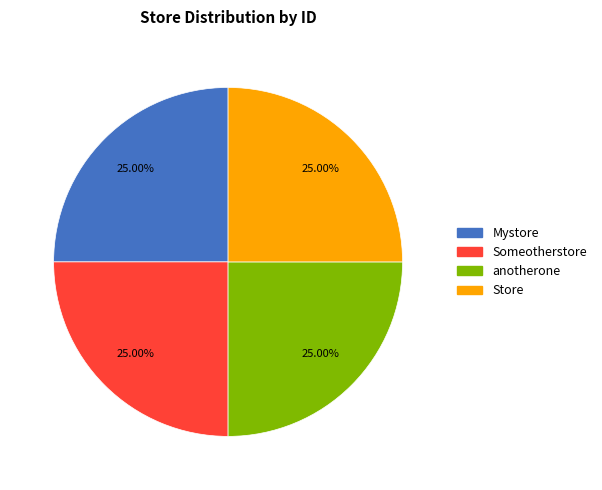

Does anotherone account for over 50% of the chart?

No